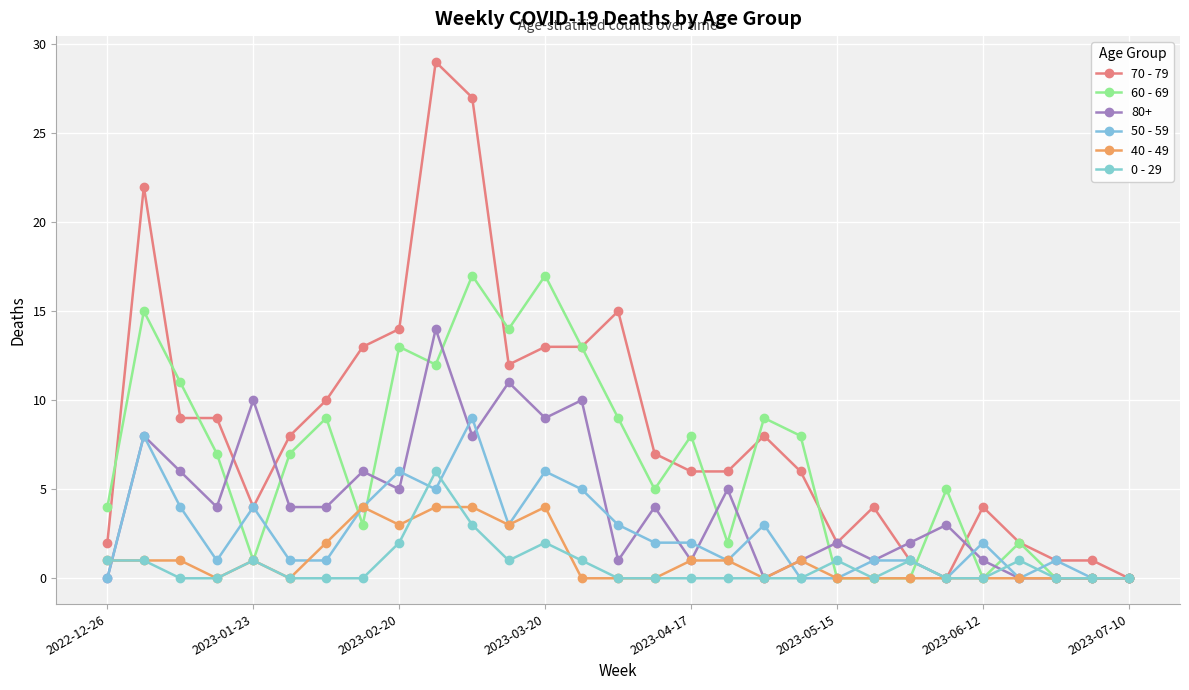

What is the difference between the maximum and minimum values in the 70 - 79 series?

29